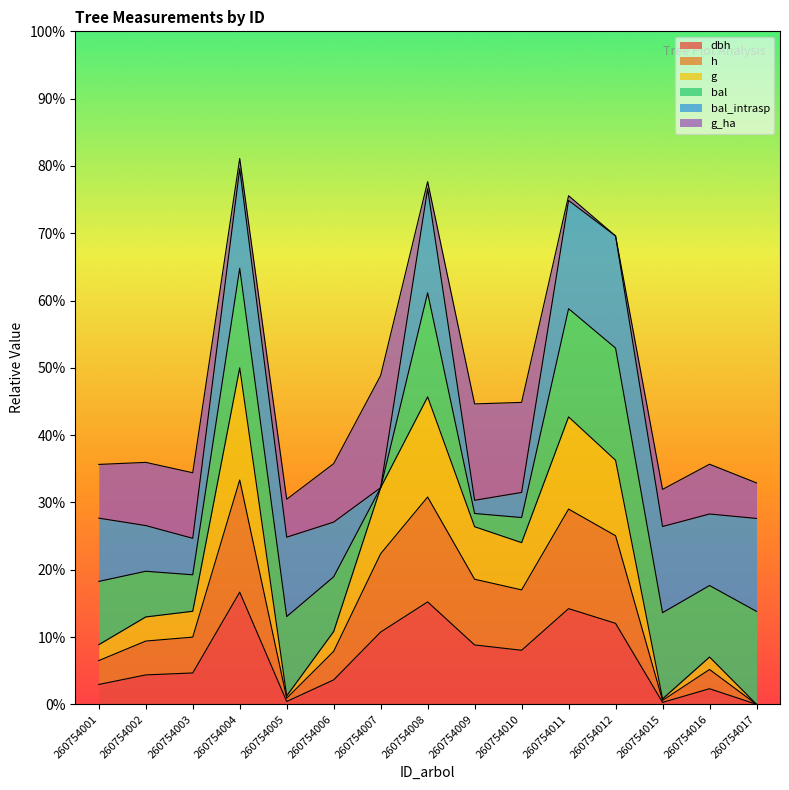

How many data points in dbh are above 0?

14